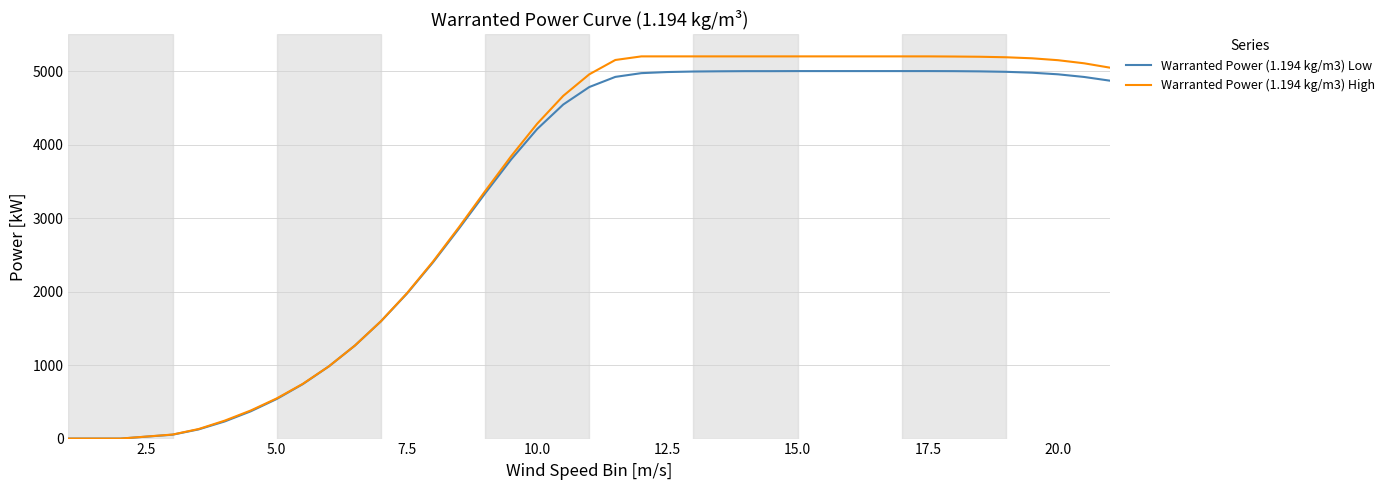

How many lines are shown in the chart?

2